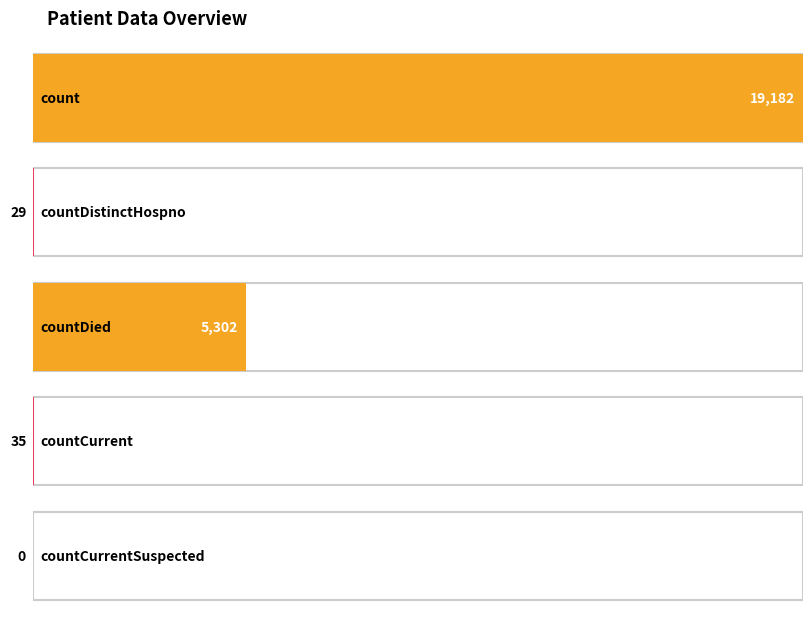

At which label does the data first exceed 35?

count